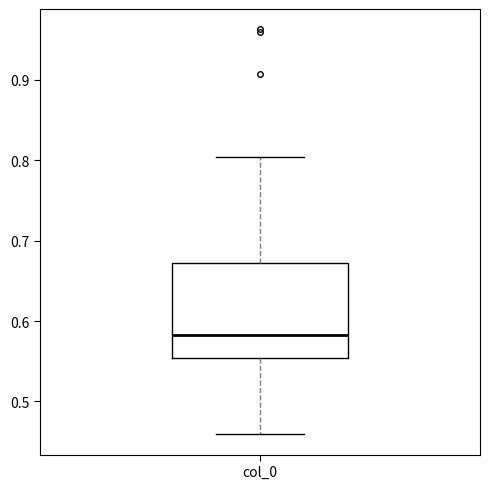

Transcribe this box plot: give where the median line is, the range the box spans, and where the two whiskers end, as read against the y-axis. The values are not printed on the chart, so give them approximately, as read against the axis.

median 0.58, box 0.55 to 0.67, whiskers 0.46 to 0.80